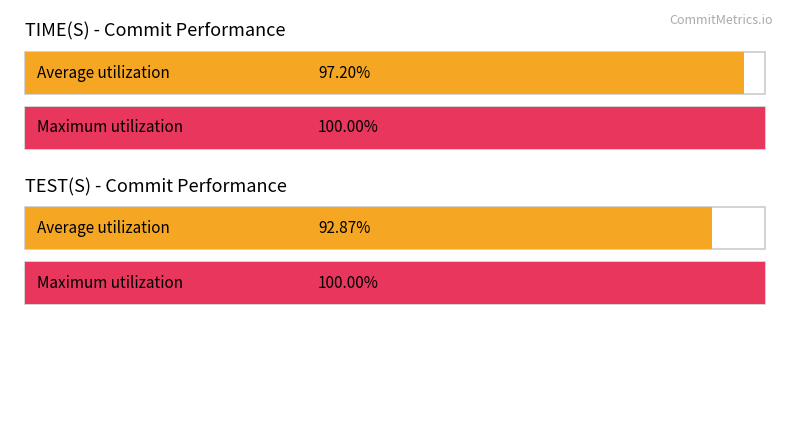

Are the bars grouped side by side (vs. stacked)?

Yes